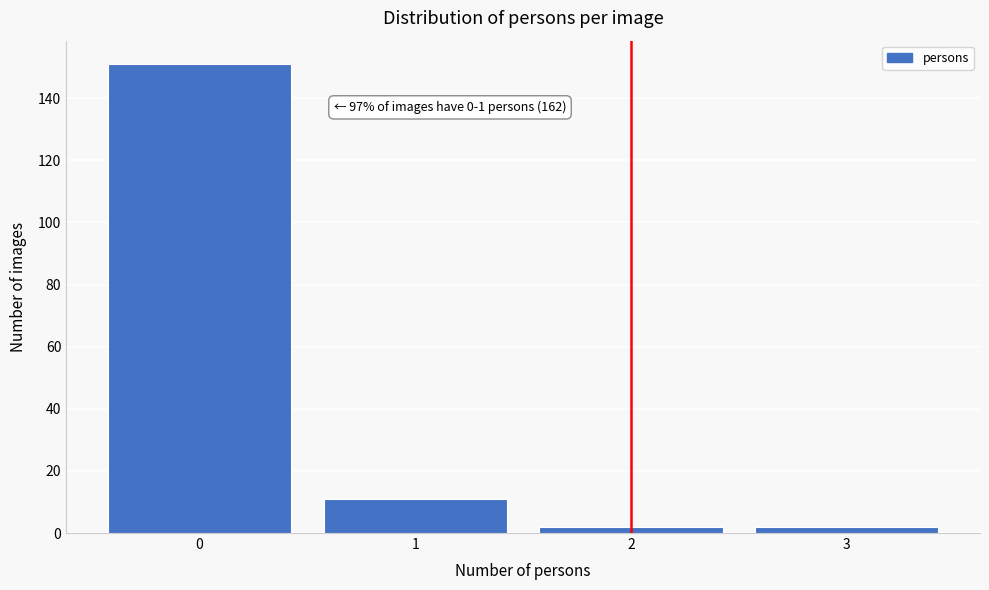

Which range on the x-axis has the tallest bar?

-0.5 to 0.5